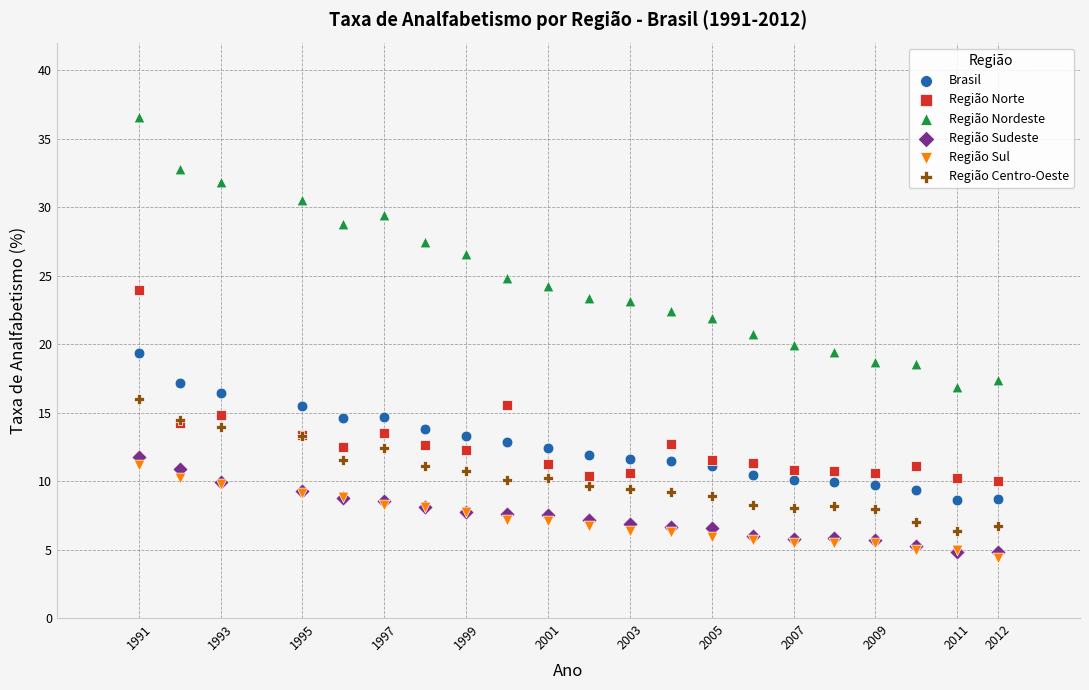

In the Região Nordeste series, what Y value is closest to 26?

26.6